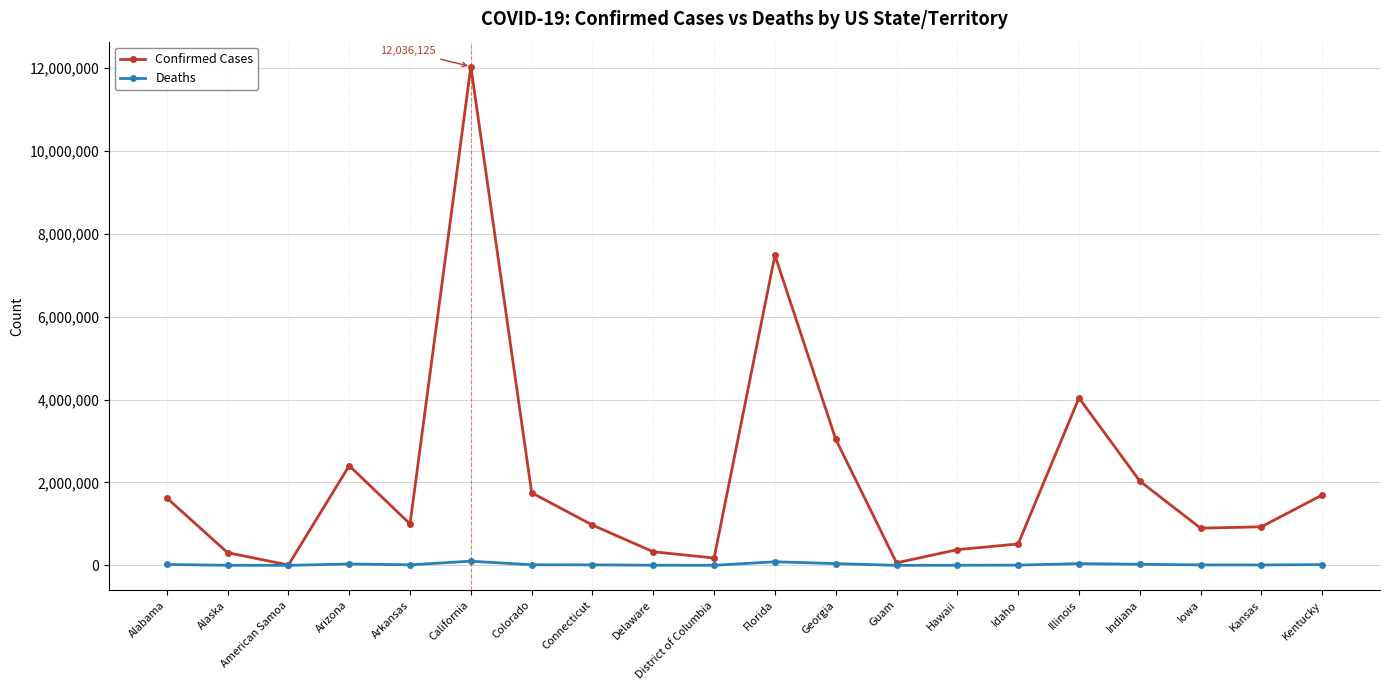

Which series changed the most between American Samoa and Georgia?

Confirmed Cases